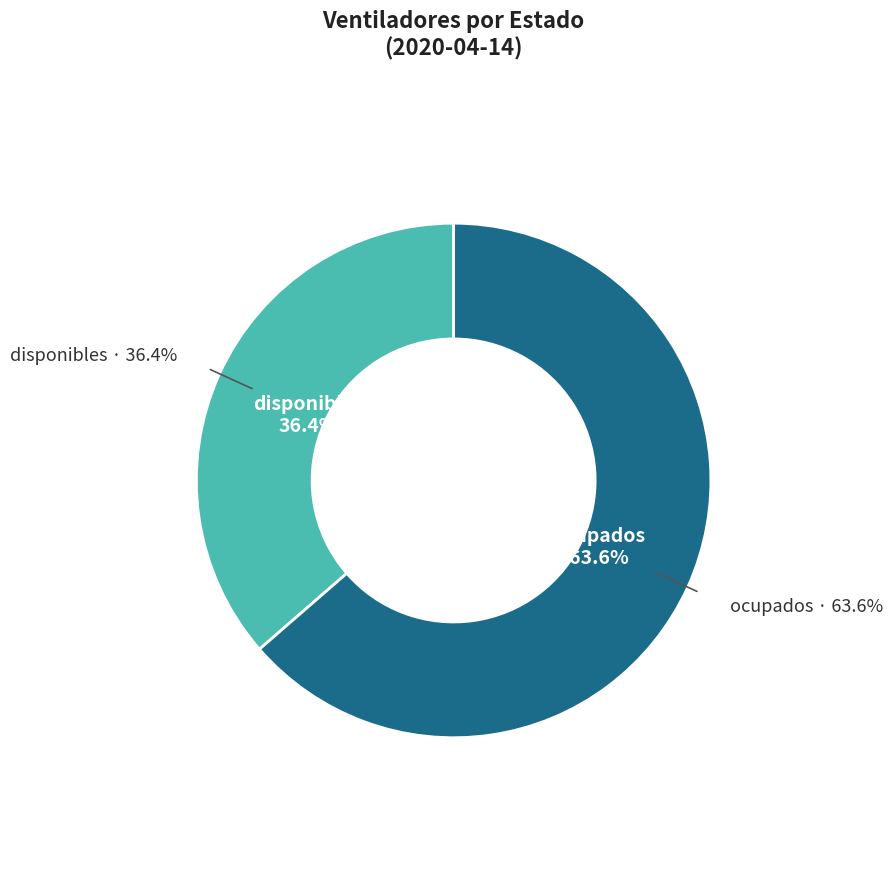

Which slice is the largest?

ocupados